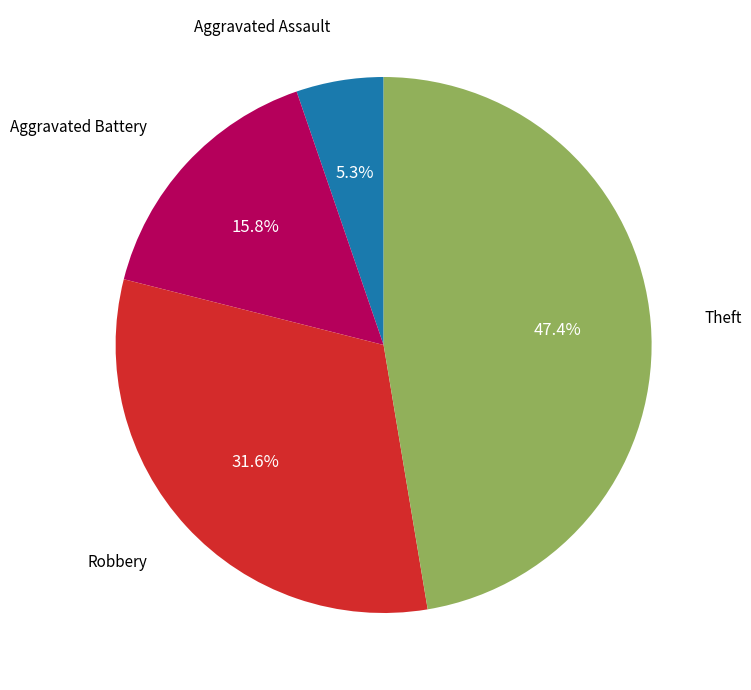

To the nearest percent, what is the average slice percentage?

25%